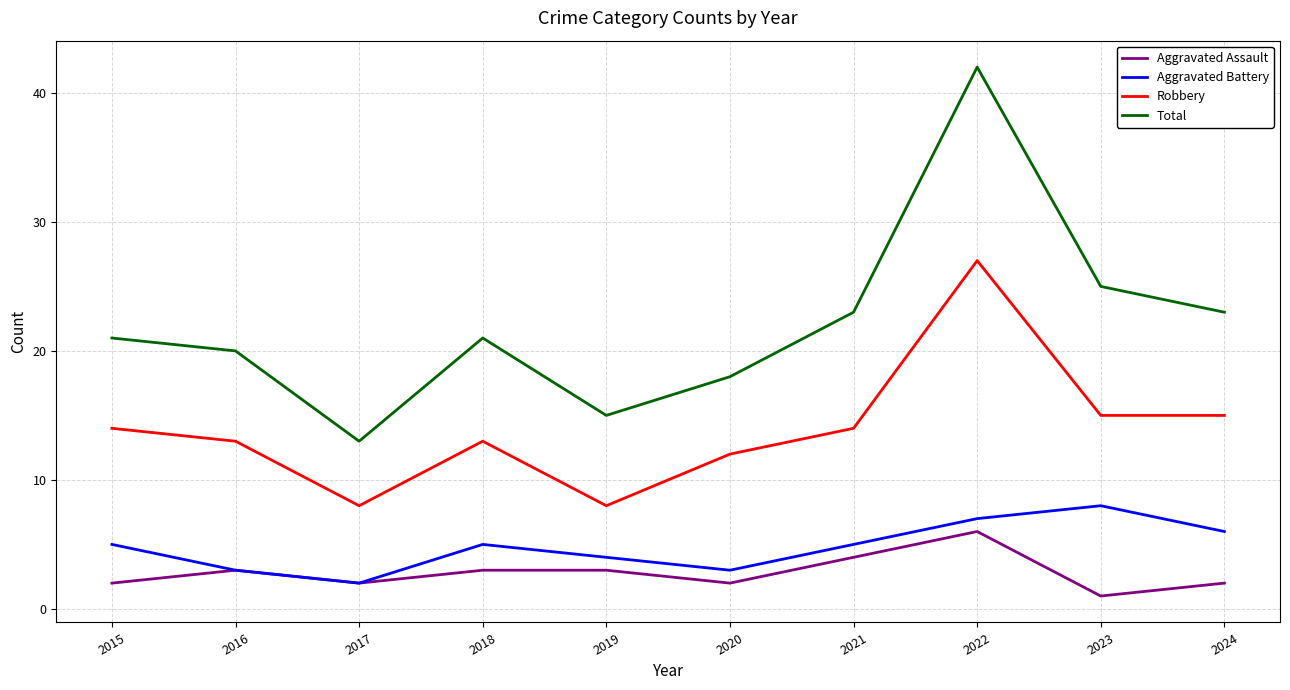

True or false: Robbery has more than 2 points higher than both neighbors.

False